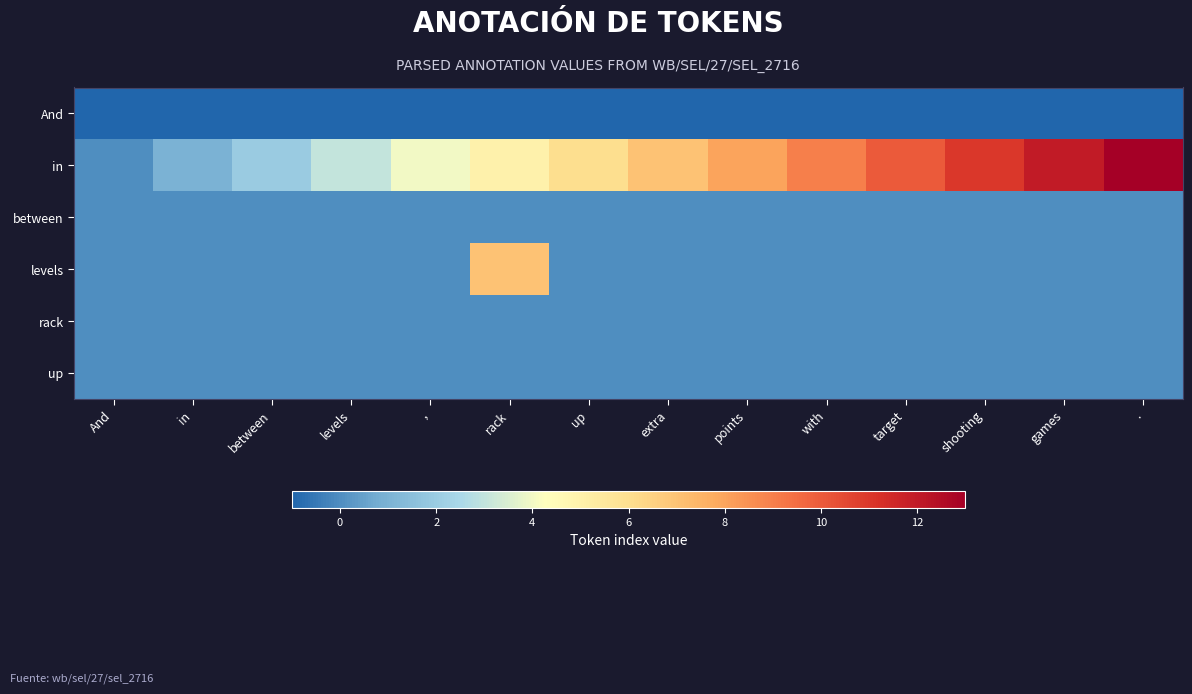

Reading left to right, extract all data points from this chart.

And: And=-1	in=-1	between=-1	levels=-1	,=-1	rack=-1	up=-1	extra=-1	points=-1	with=-1	target=-1	shooting=-1	games=-1	.=-1
in: And=0	in=1	between=2	levels=3	,=4	rack=5	up=6	extra=7	points=8	with=9	target=10	shooting=11	games=12	.=13
between: And=0	in=0	between=0	levels=0	,=0	rack=0	up=0	extra=0	points=0	with=0	target=0	shooting=0	games=0	.=0
levels: And=0	in=0	between=0	levels=0	,=0	rack=7	up=0	extra=0	points=0	with=0	target=0	shooting=0	games=0	.=0
rack: And=0	in=0	between=0	levels=0	,=0	rack=0	up=0	extra=0	points=0	with=0	target=0	shooting=0	games=0	.=0
up: And=0	in=0	between=0	levels=0	,=0	rack=0	up=0	extra=0	points=0	with=0	target=0	shooting=0	games=0	.=0